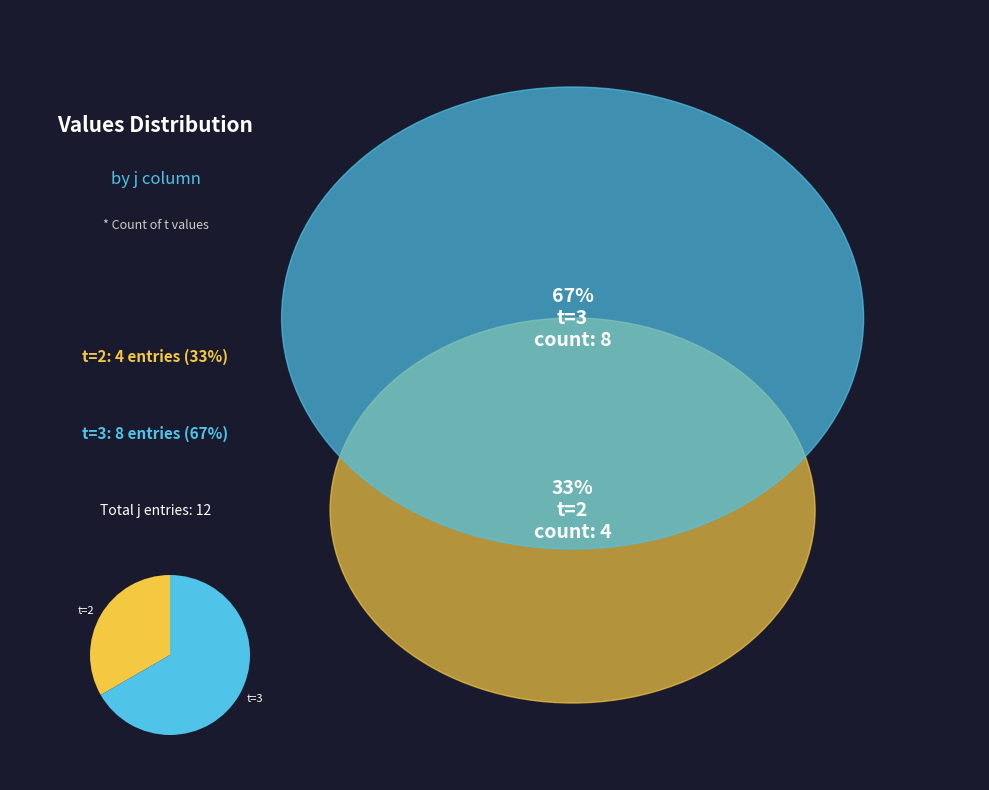

Which slice is the largest?

t=3